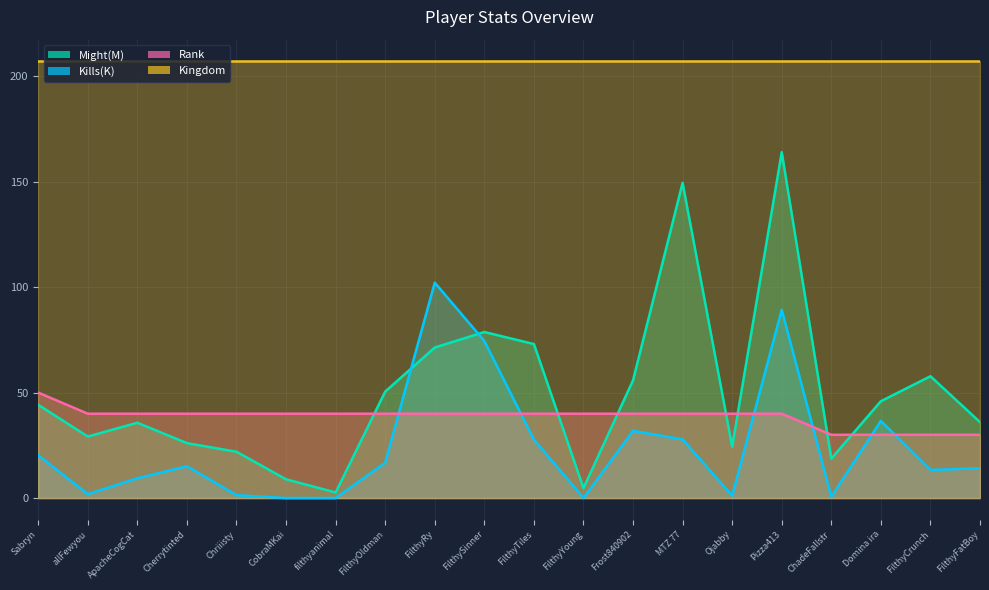

The Might(M) series shows 61.2 at FilthyFatBoy. True or false?

False